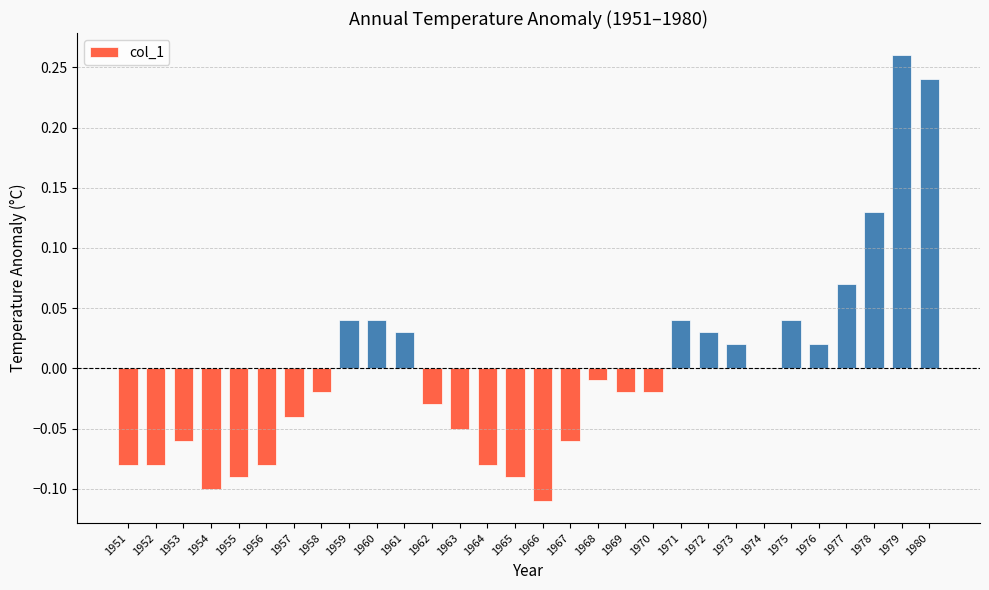

Count the number of categories in the chart.

30